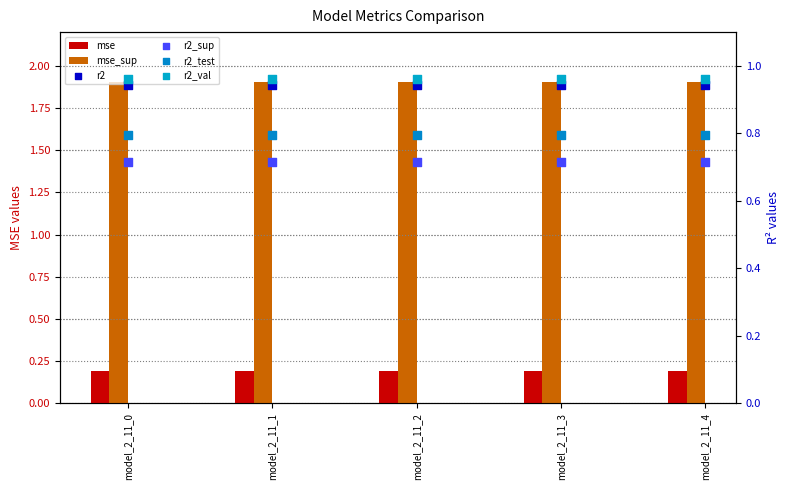

Is the value of r2 at model_2_11_3 greater than the value of r2_test at model_2_11_4?

Yes